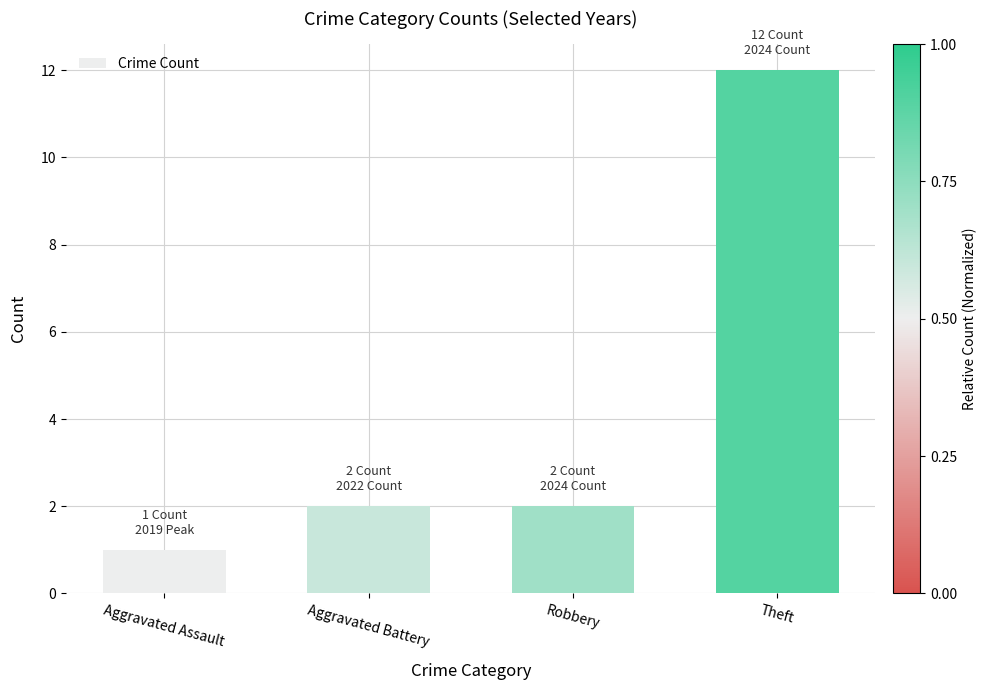

Approximately how many times larger is the value at Robbery compared to Aggravated Battery?

1.0